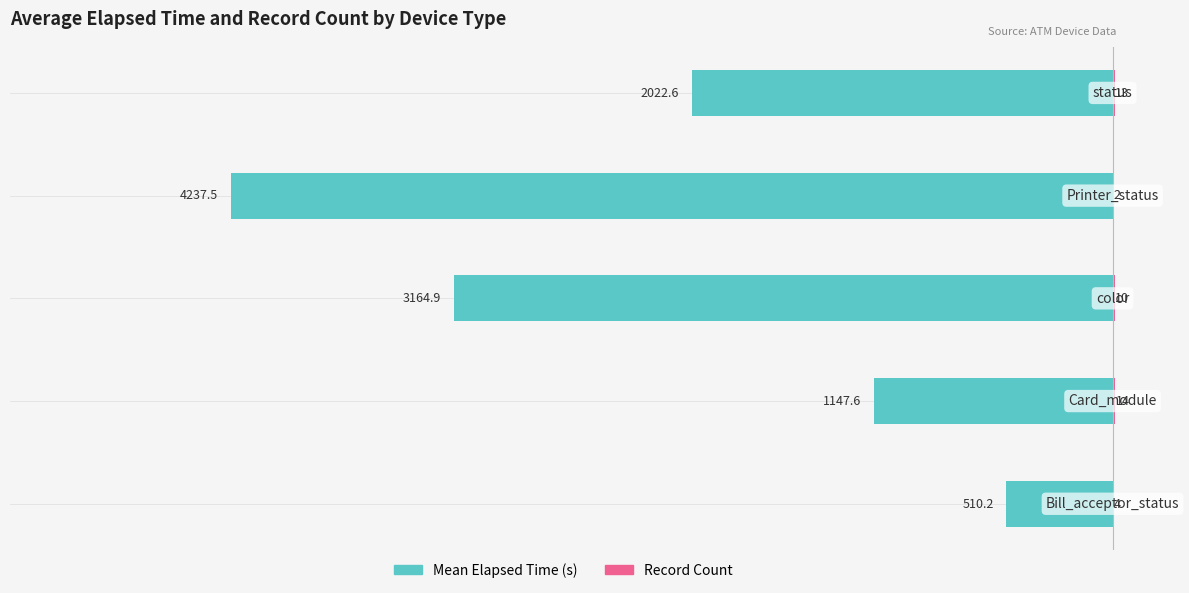

Which series has the widest spread of values?

Mean Elapsed Time (s)